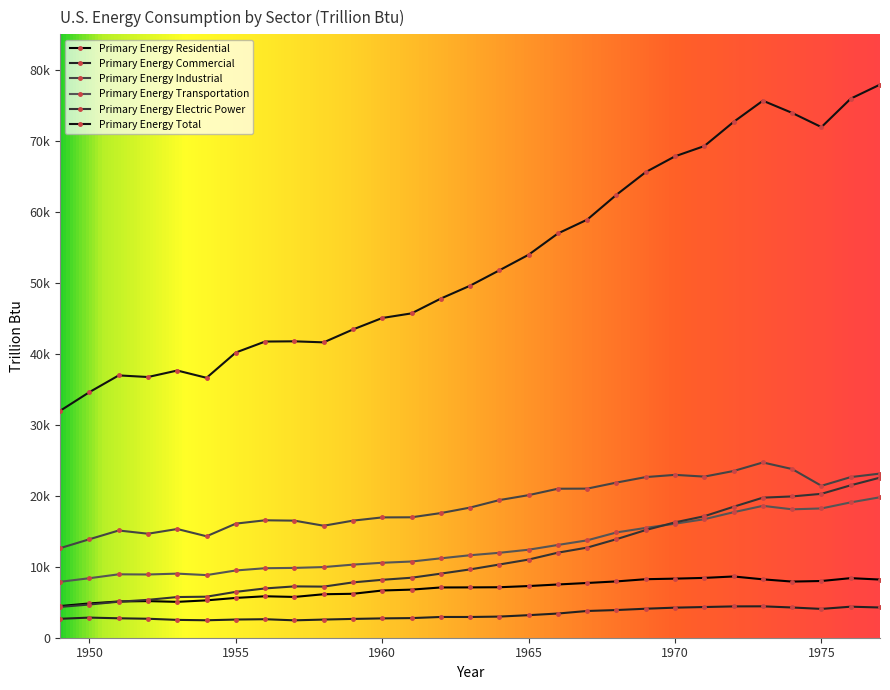

Does the chart have visible grid lines?

No